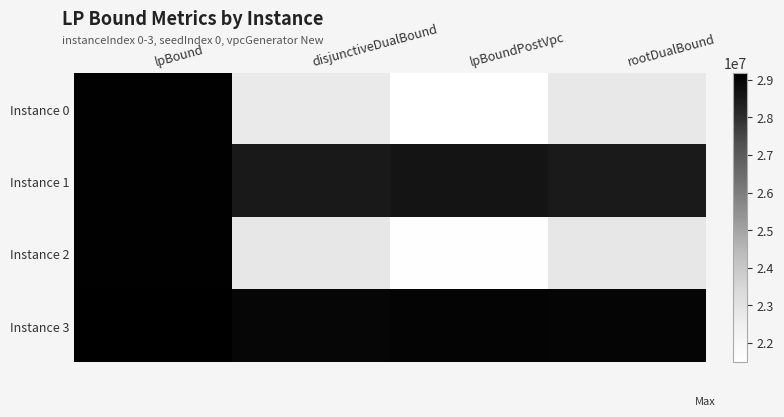

Count the number of categories in the chart.

4